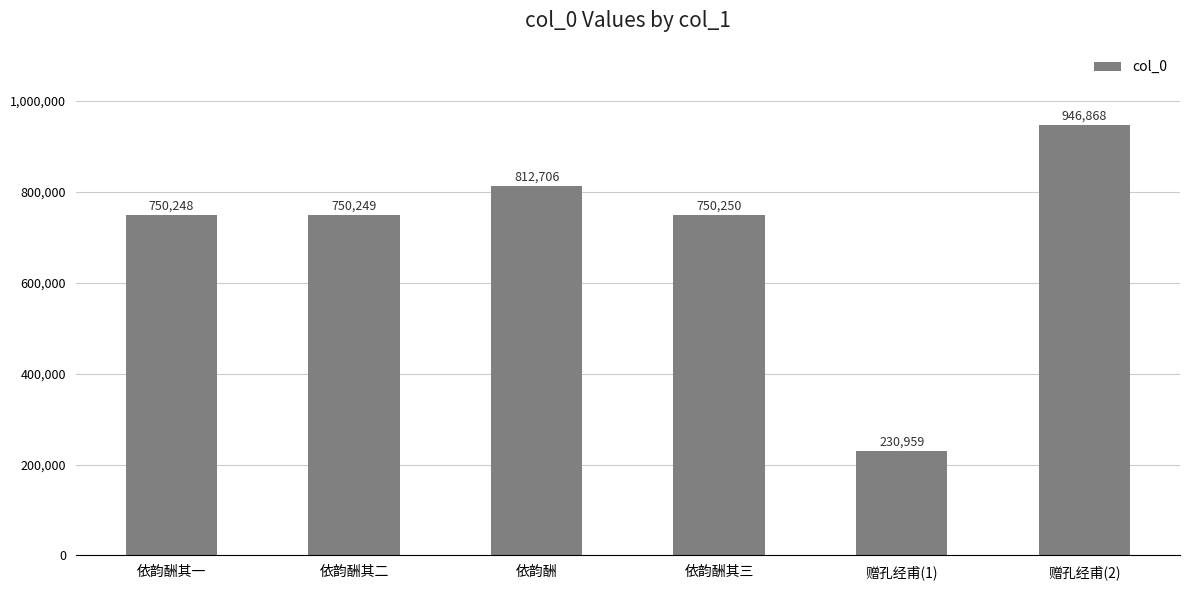

Does the chart contain stacked bars?

No